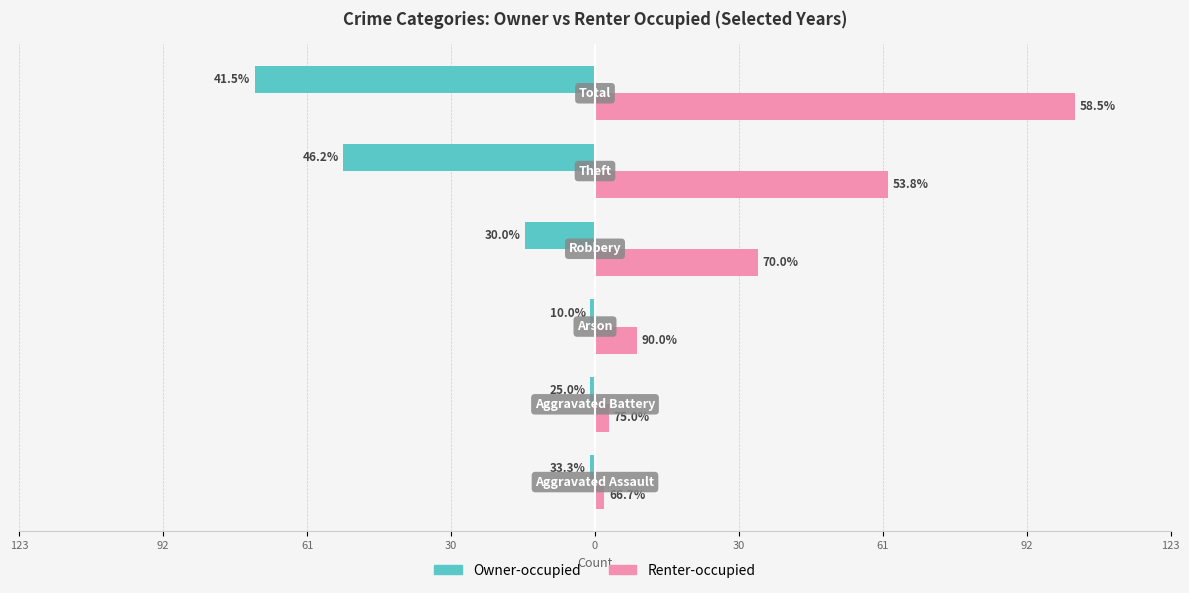

What are all the series names shown in the legend?

Owner-occupied, Renter-occupied